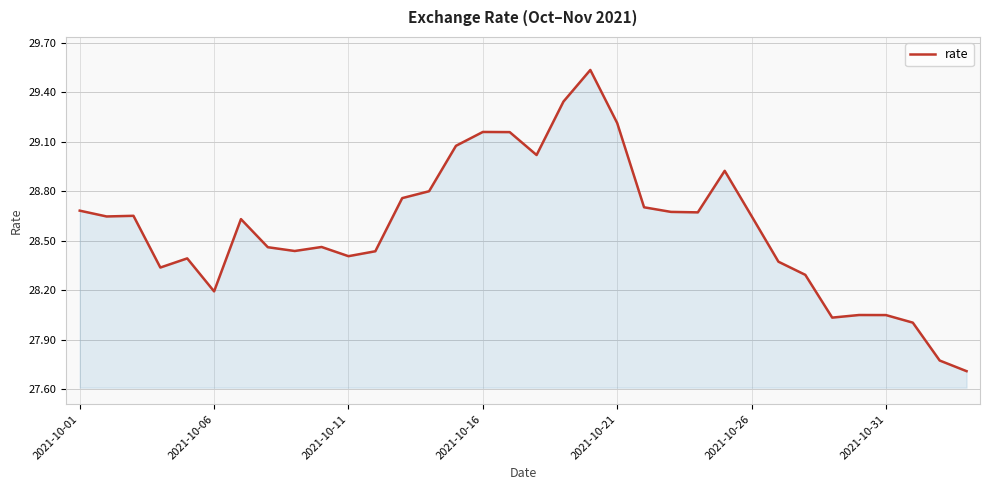

What is the smallest value displayed?

27.7